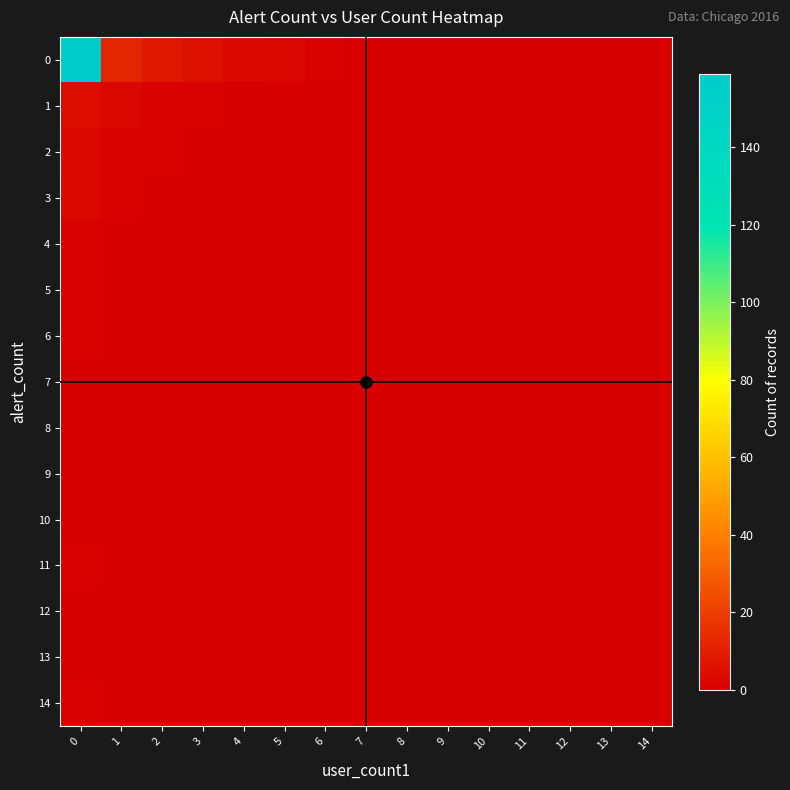

Which has a higher value, 4 or 10?

4